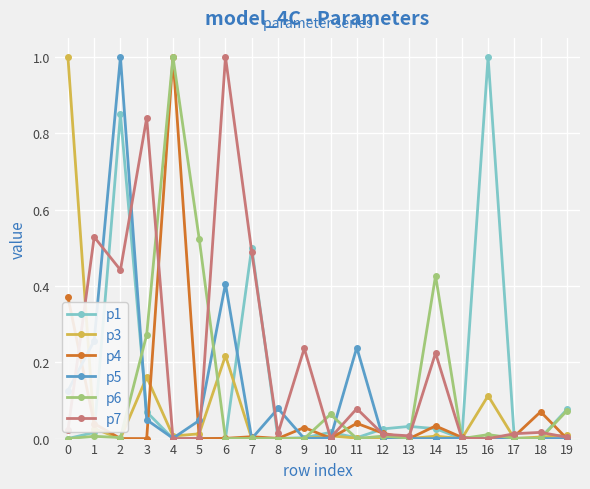

Between 6 and 8, which series saw the biggest shift?

p7